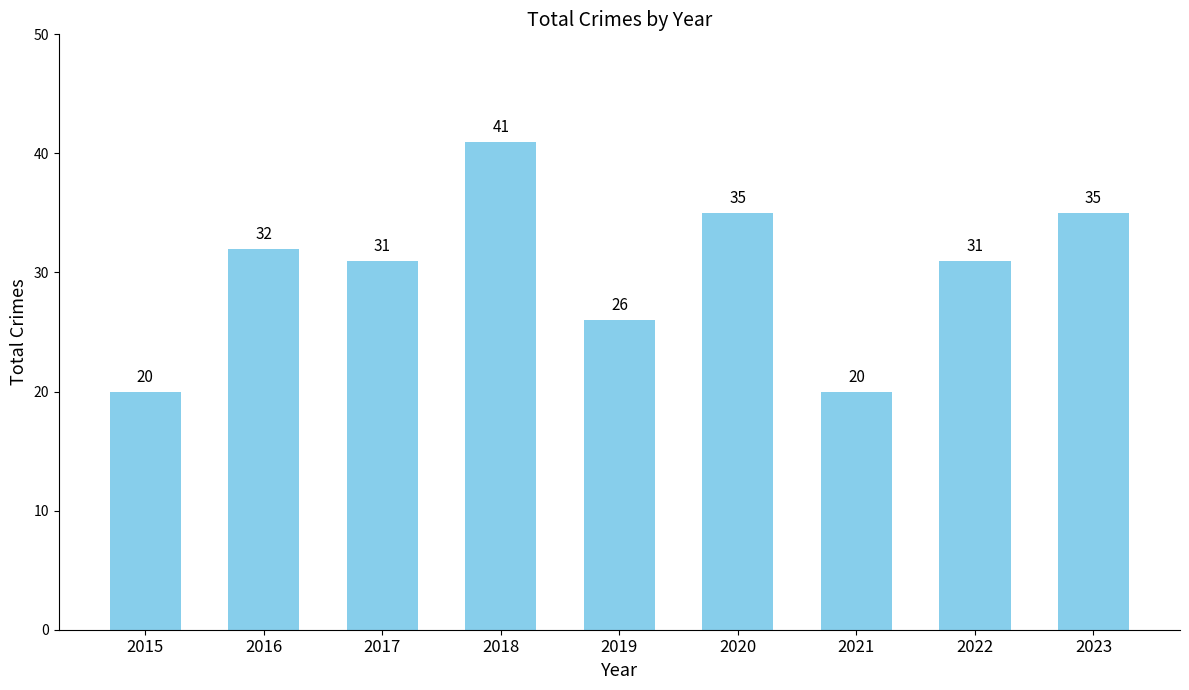

Is it true that the value at 2017 is 31?

True